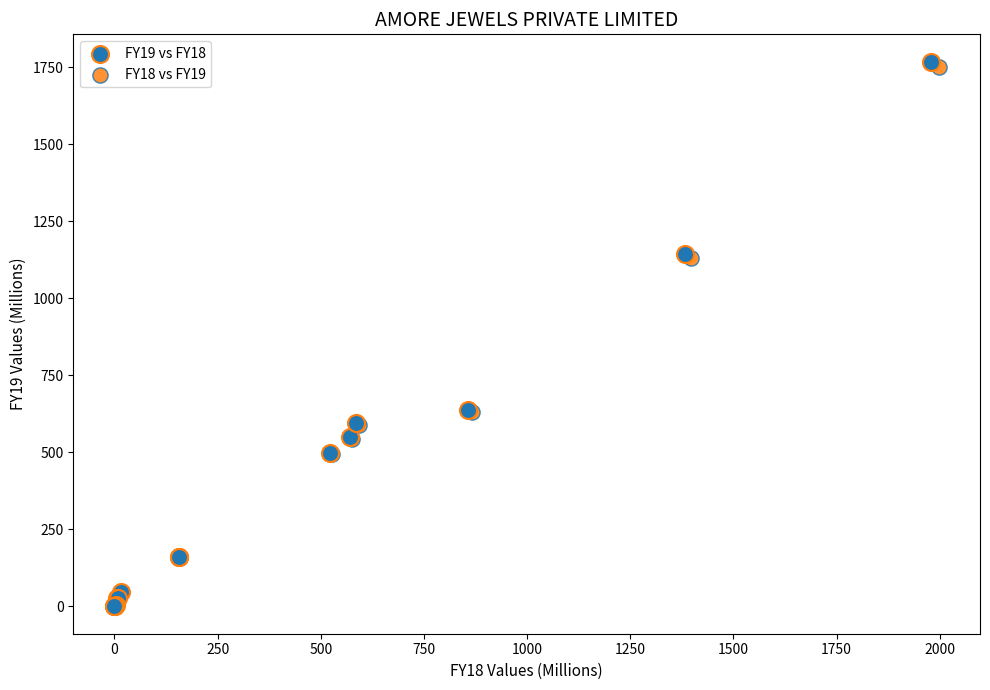

What are all the series names shown in the legend?

FY19 vs FY18, FY18 vs FY19